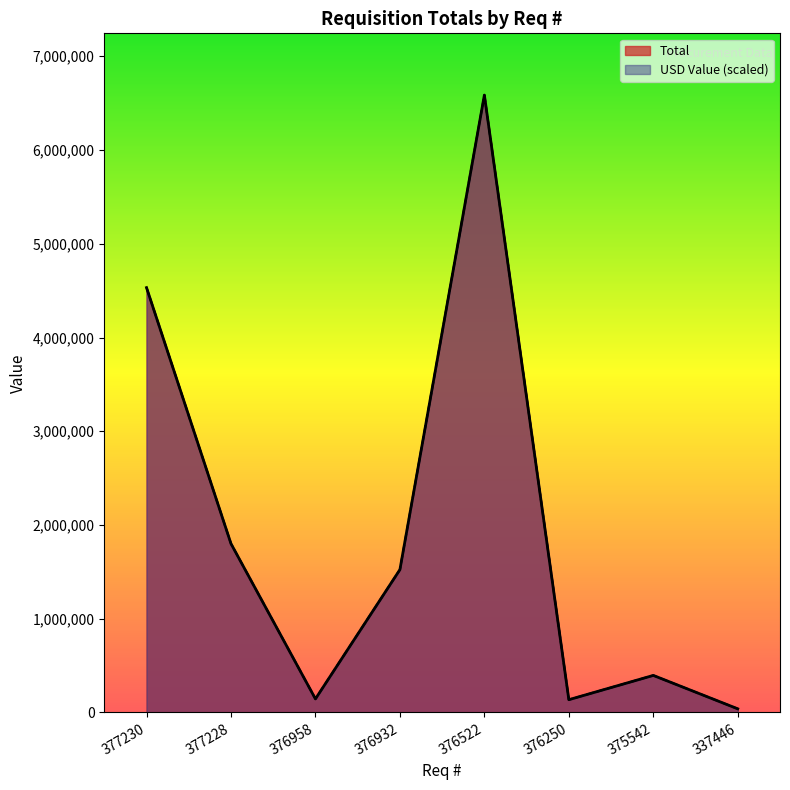

At how many categories does at least one series exceed 2872110?

2